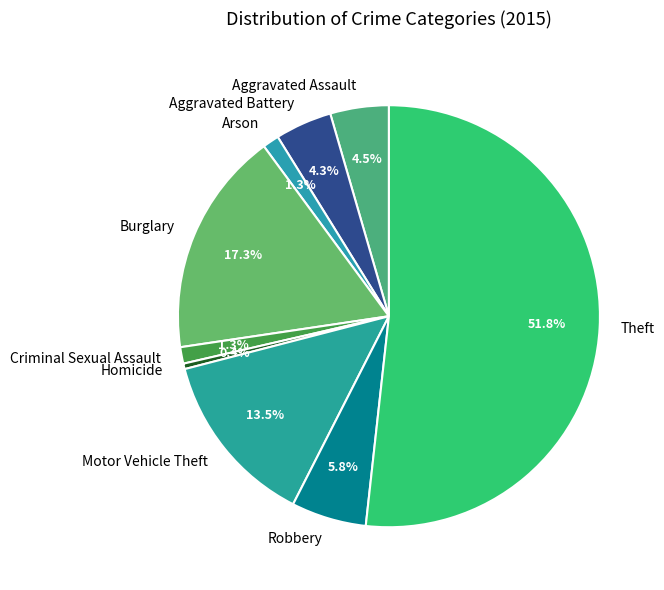

How many segments does this pie chart have?

9